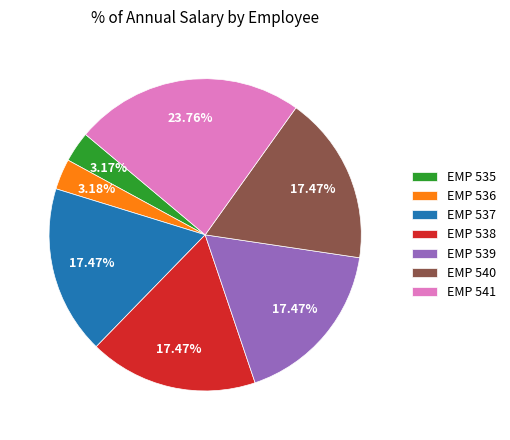

Does EMP 536 account for over 50% of the chart?

No